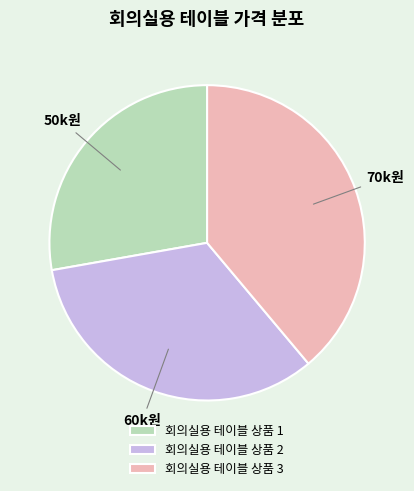

Which category has the smallest portion of the pie?

회의실용 테이블 상품 1